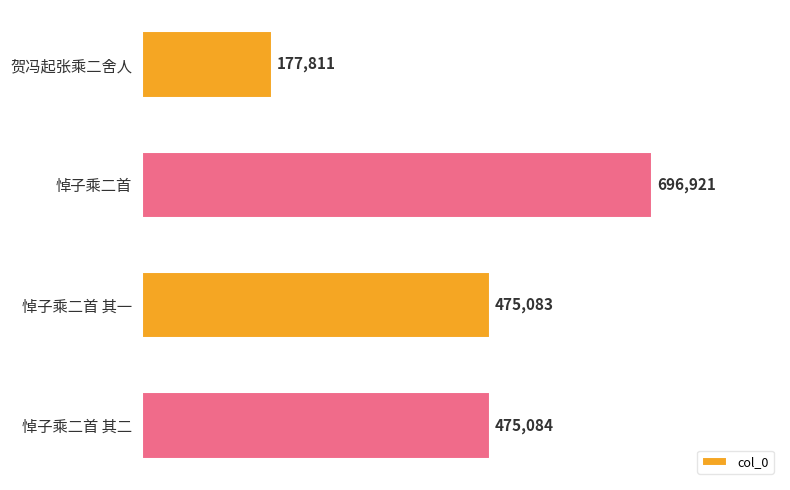

What is the ratio of the value at 贺冯起张乘二舍人 to the value at 悼子乘二首 其二?

0.4